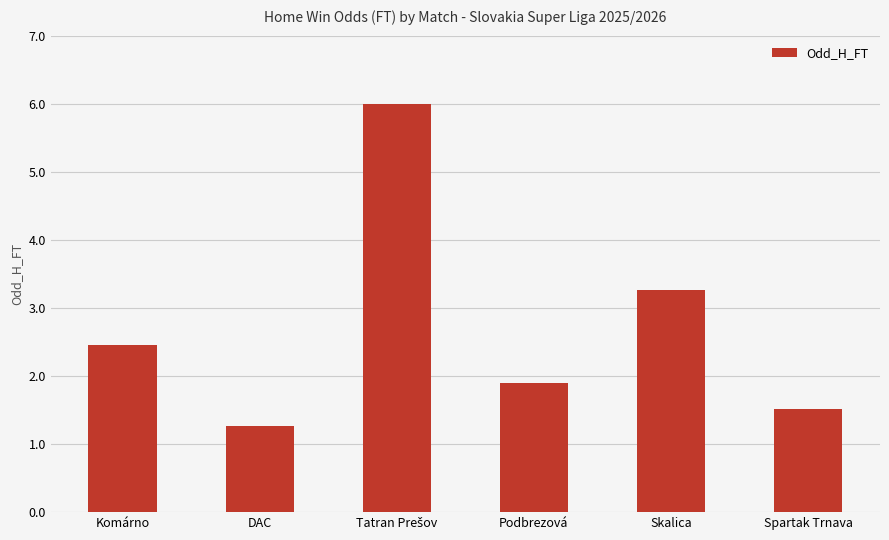

How many data points are above 2?

3